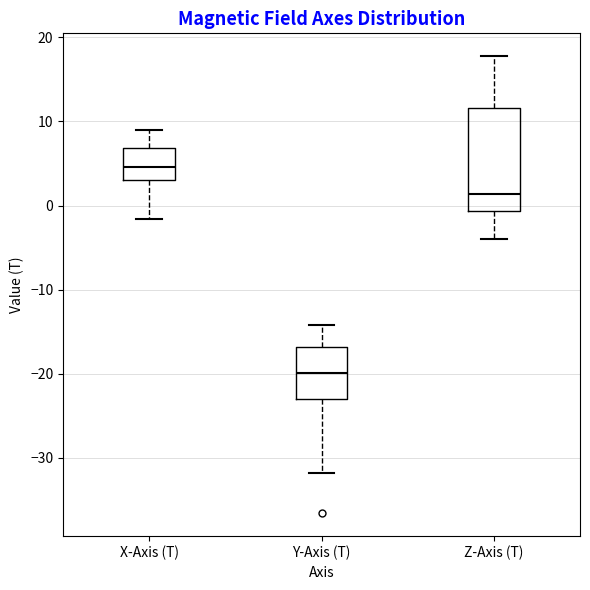

Which box is the tallest, from its lower edge to its upper edge?

Z-Axis (T)